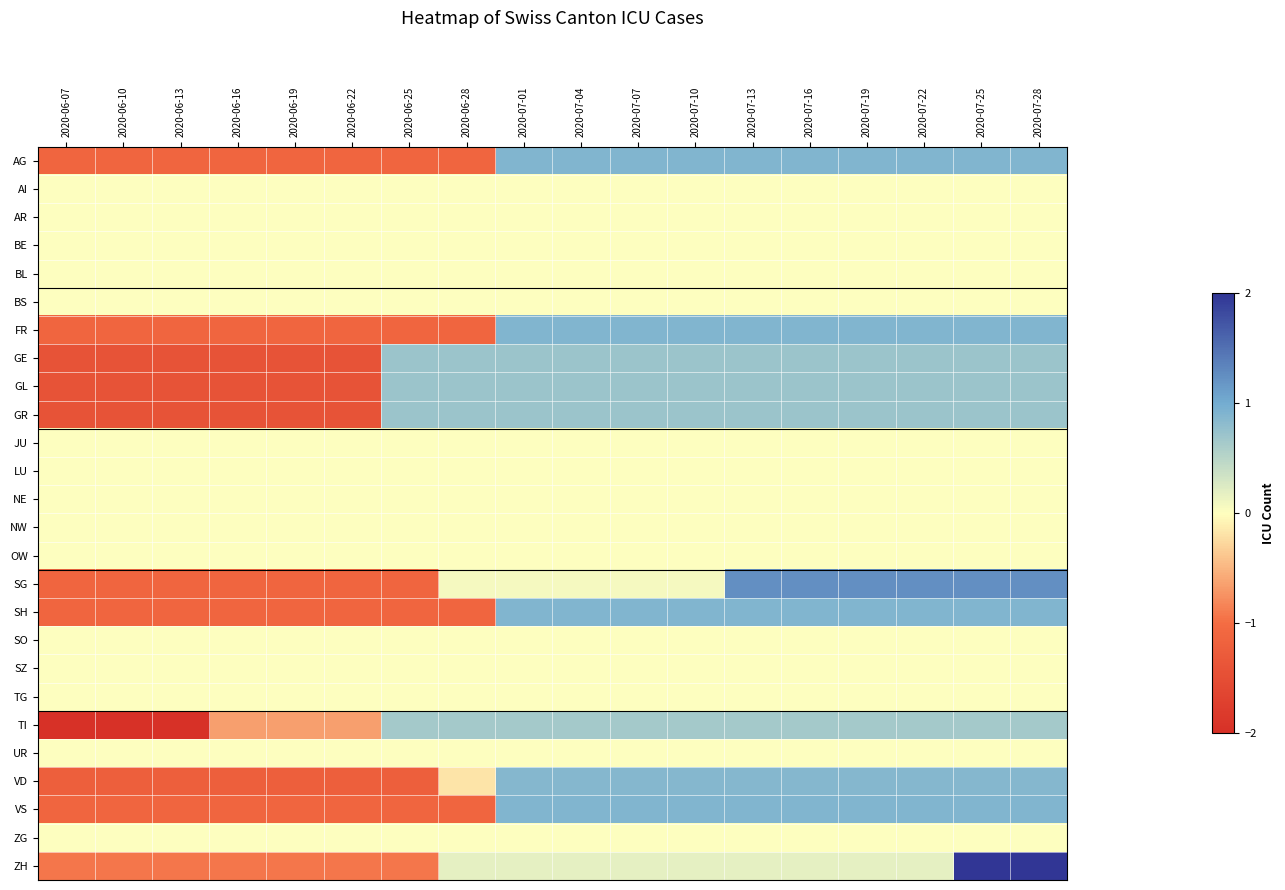

At which category is the sum across all series the highest?

2020-07-25